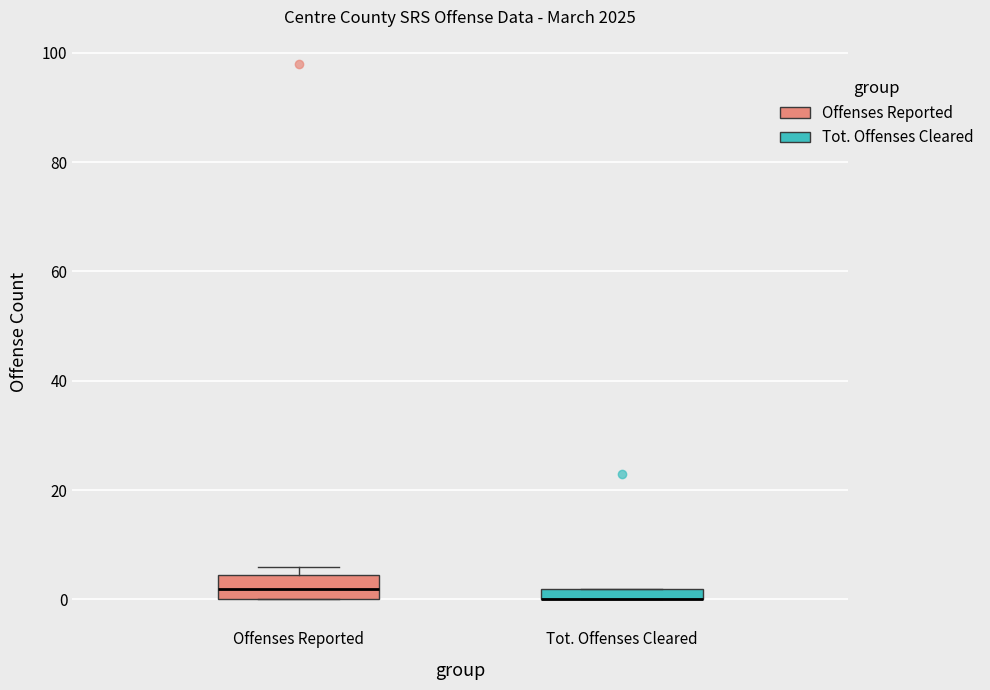

Where is the lower edge of the box for Tot. Offenses Cleared on the y-axis? The values are not printed on the chart, so give them approximately, as read against the axis.

0